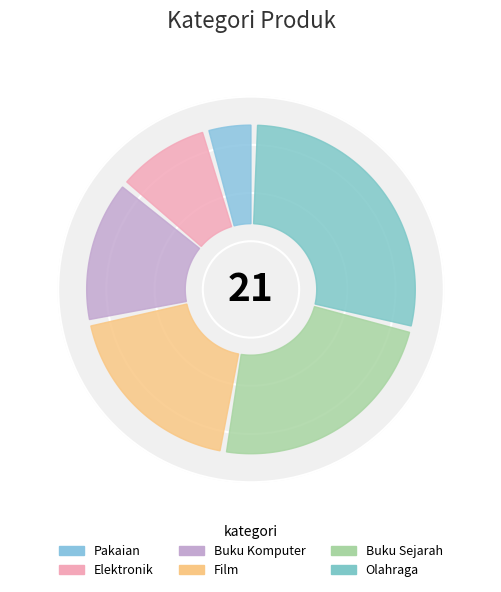

The Elektronik slice represents 1% of the pie. True or false?

False